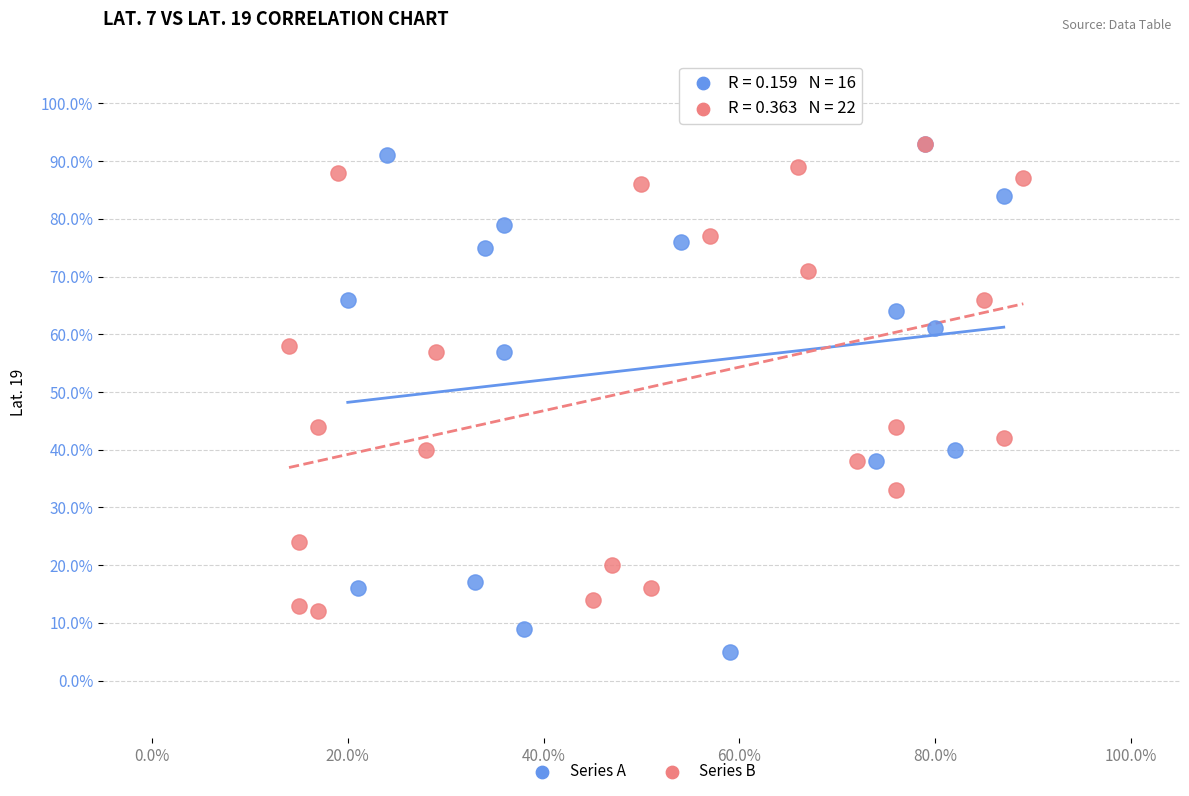

What are all the series names shown in the legend?

Series A, Series B